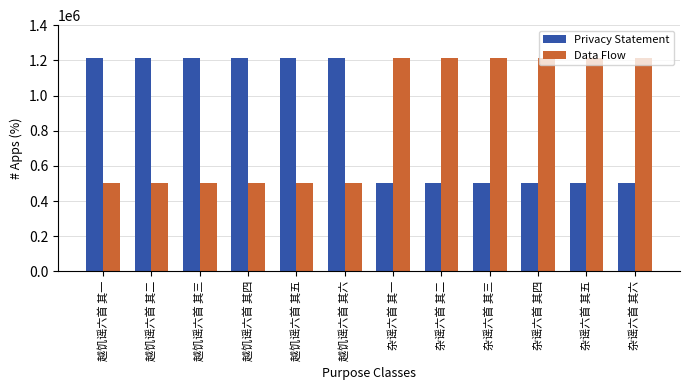

The Data Flow series shows 1215894 at 杂谣六首 其六. True or false?

True